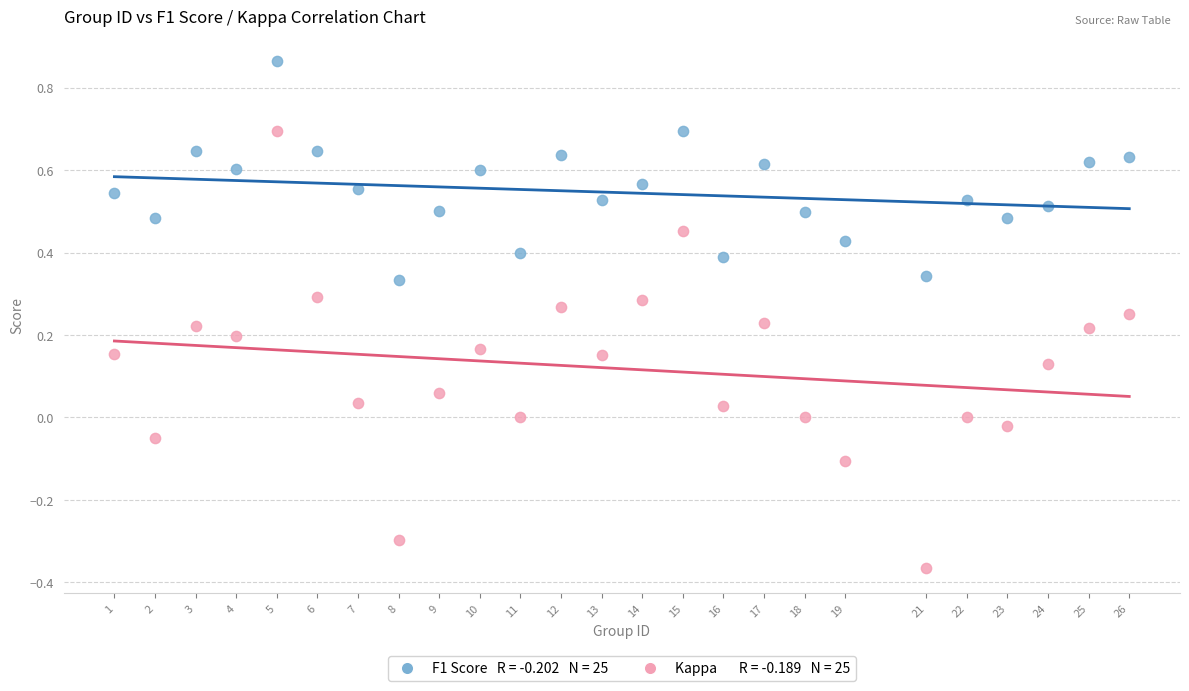

Across all data points, what is the range of Y values (max minus min)?

1.2